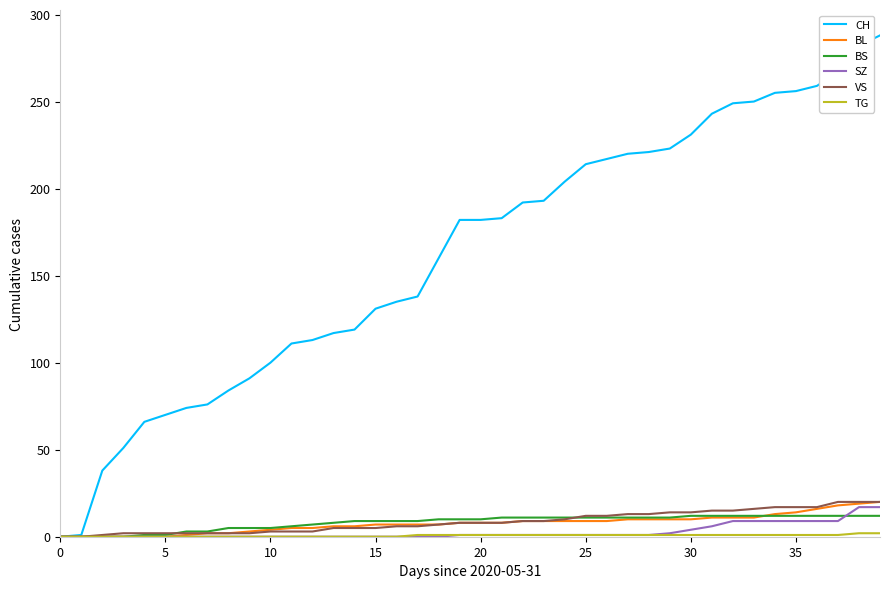

Which series has the largest total across all categories?

CH